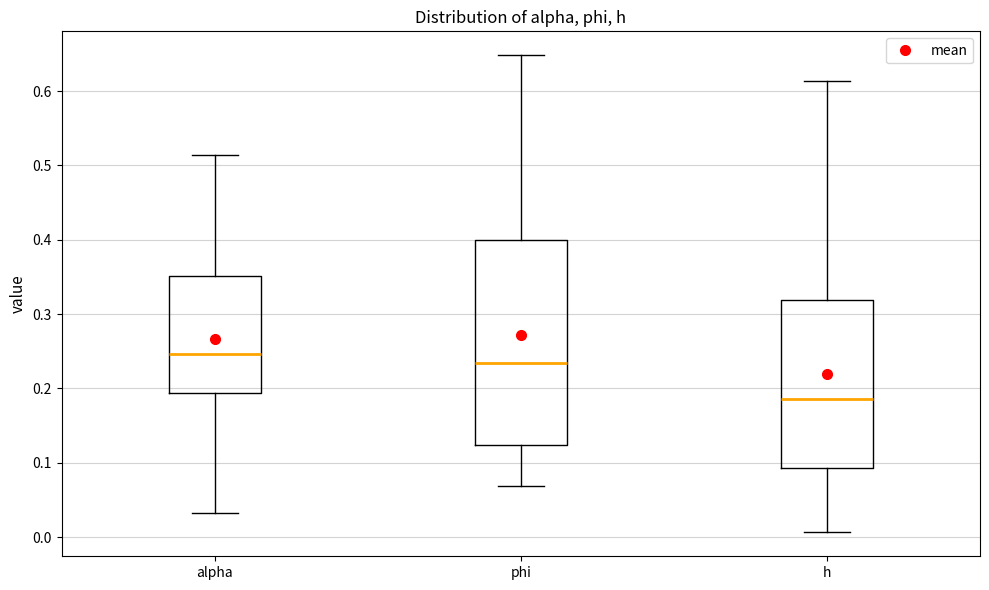

Reading left to right, transcribe this box plot: for each box, give where its median line is, the range the box spans, and where its two whiskers end, as read against the y-axis. The values are not printed on the chart, so give them approximately, as read against the axis.

alpha: median 0.25, box 0.19 to 0.35, whiskers 0.03 to 0.51
phi: median 0.23, box 0.12 to 0.40, whiskers 0.07 to 0.65
h: median 0.19, box 0.09 to 0.32, whiskers 0.01 to 0.61